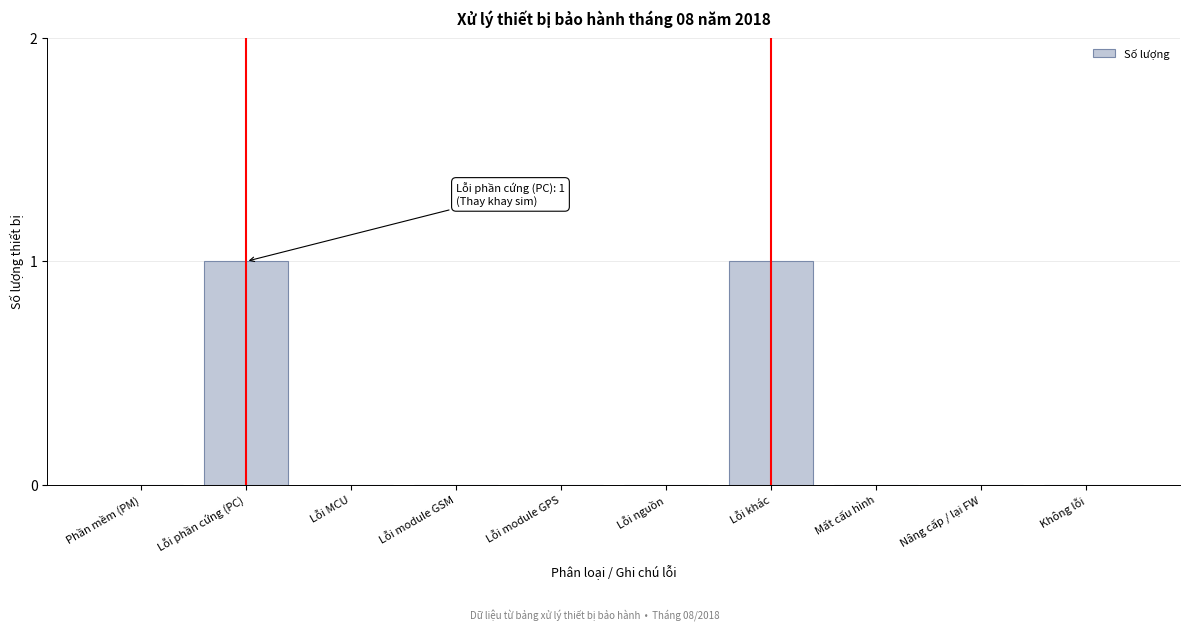

Reading left to right, list all the values displayed in this chart.

Phần mềm (PM)=0	Lỗi phần cứng (PC)=1	Lỗi MCU=0	Lỗi module GSM=0	Lỗi module GPS=0	Lỗi nguồn=0	Lỗi khác=1	Mất cấu hình=0	Nâng cấp / lại FW=0	Không lỗi=0